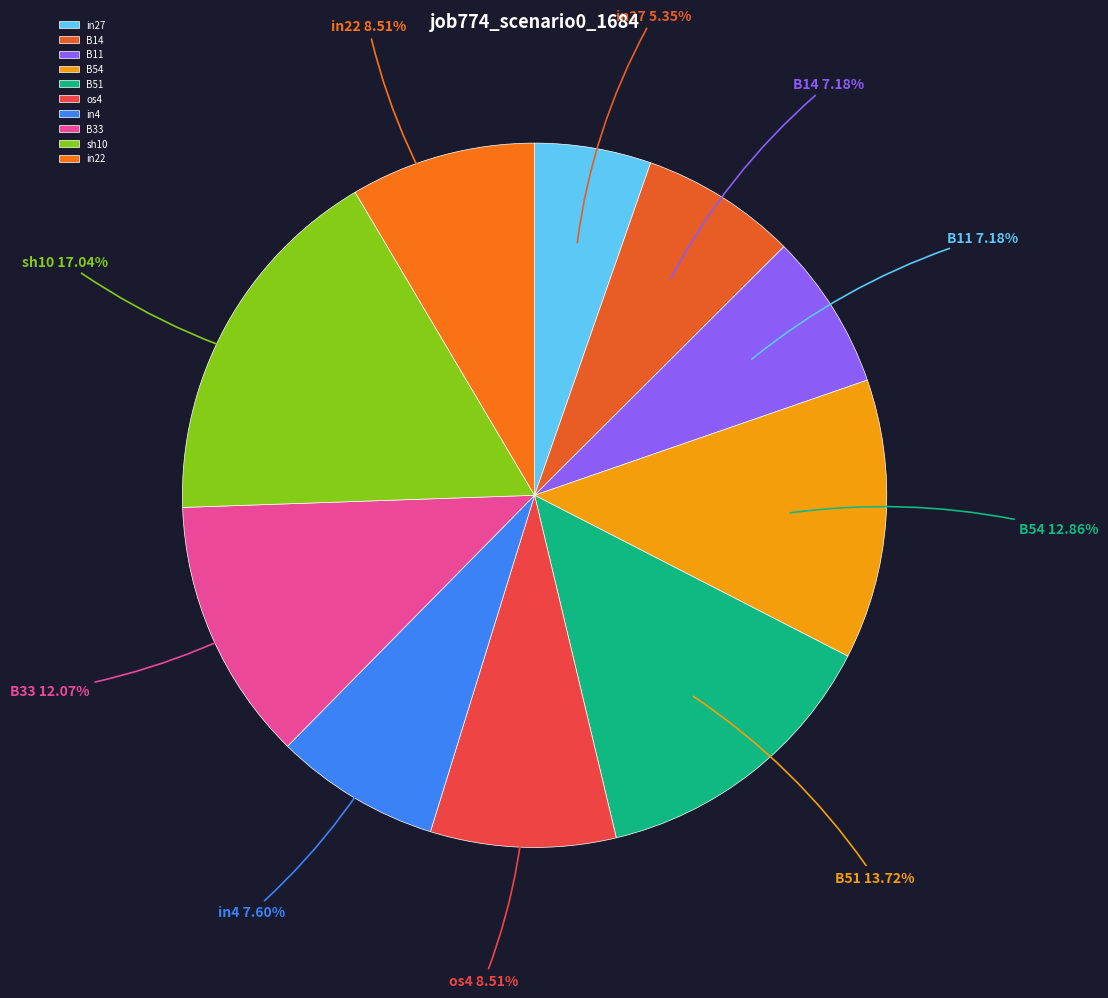

What is the total percentage of B11 and B54?

20.0%